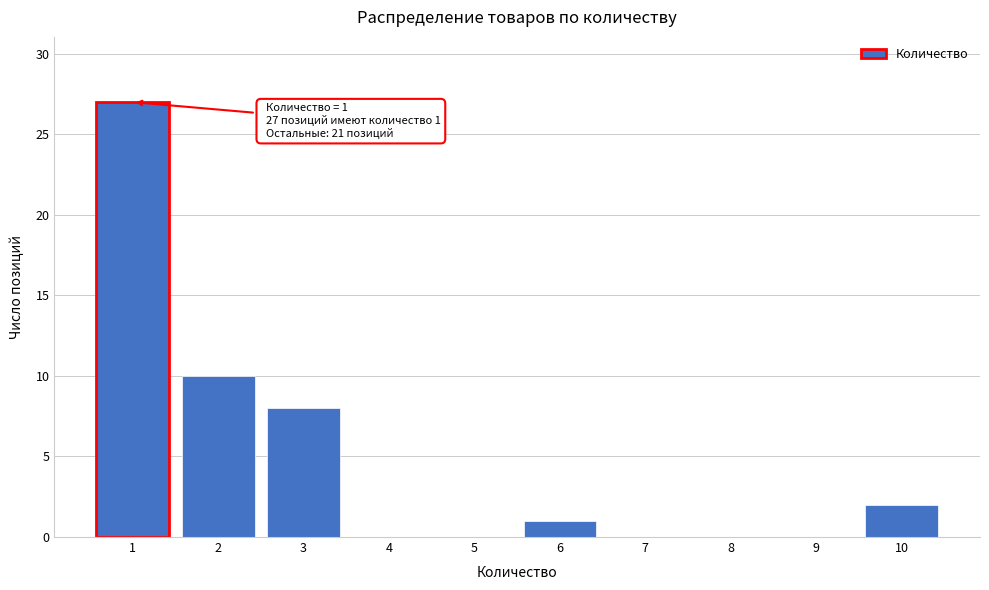

Reading right to left, what are all the values shown in this chart?

10=2	9=0	8=0	7=0	6=1	5=0	4=0	3=8	2=10	1=27